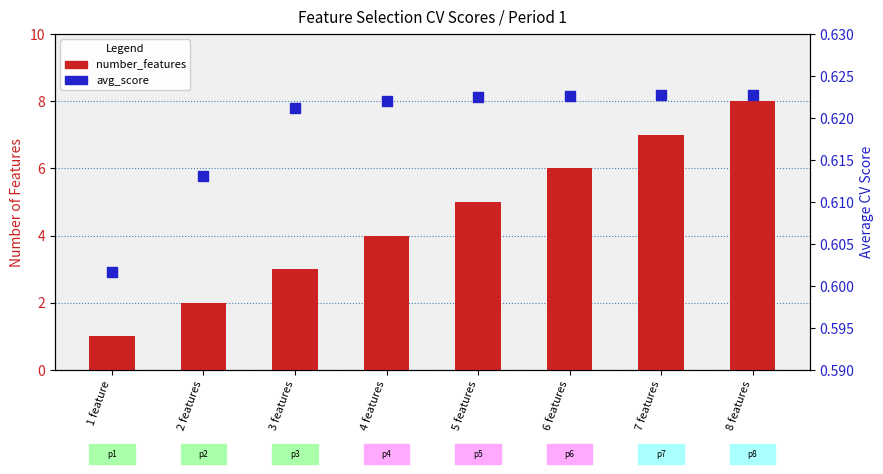

Is the value of avg_score at 3 features greater than the value of number_features at 8 features?

No